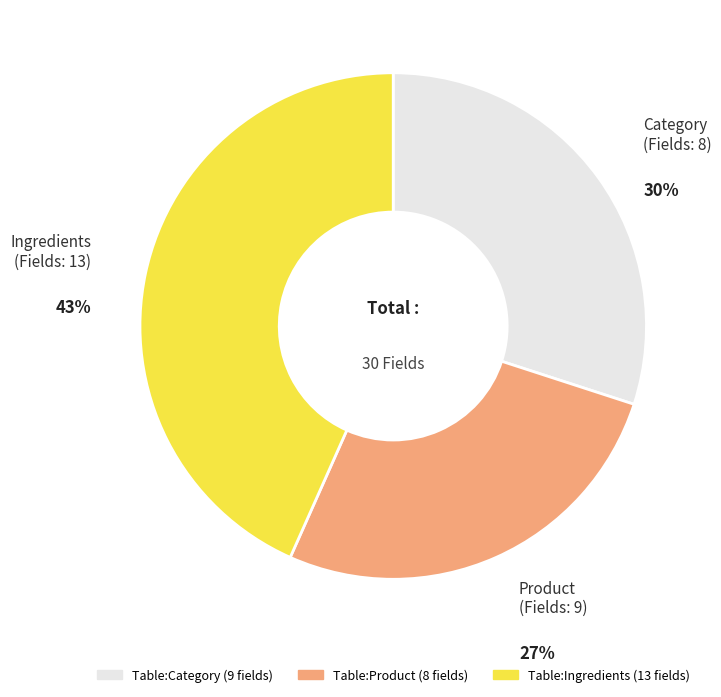

Which has a higher value, Table:Category or Table:Product?

Table:Category